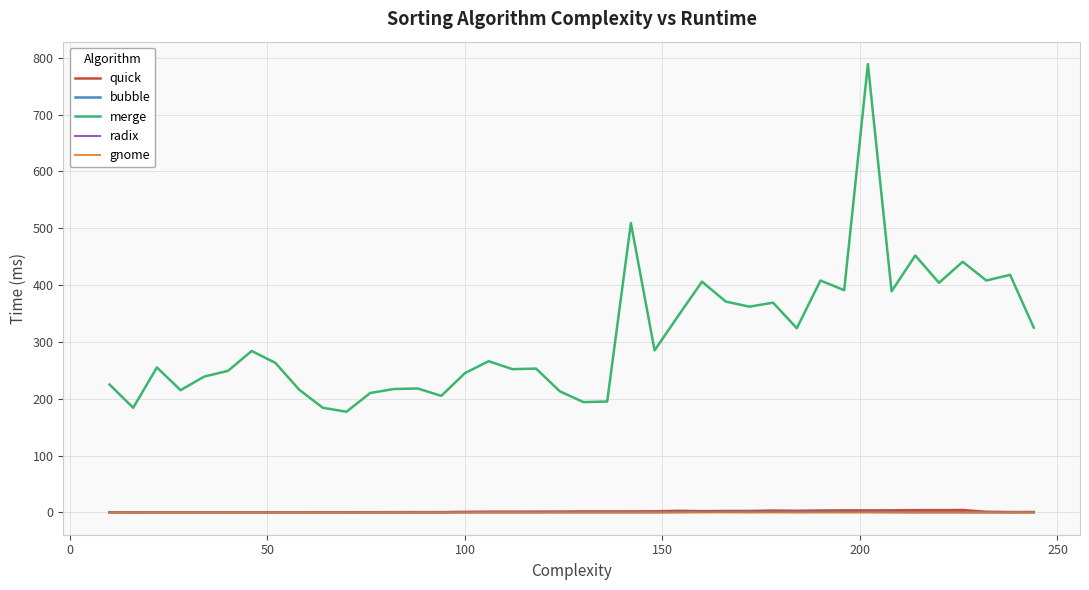

What is the difference between the second highest and minimum values in the radix series?

0.2